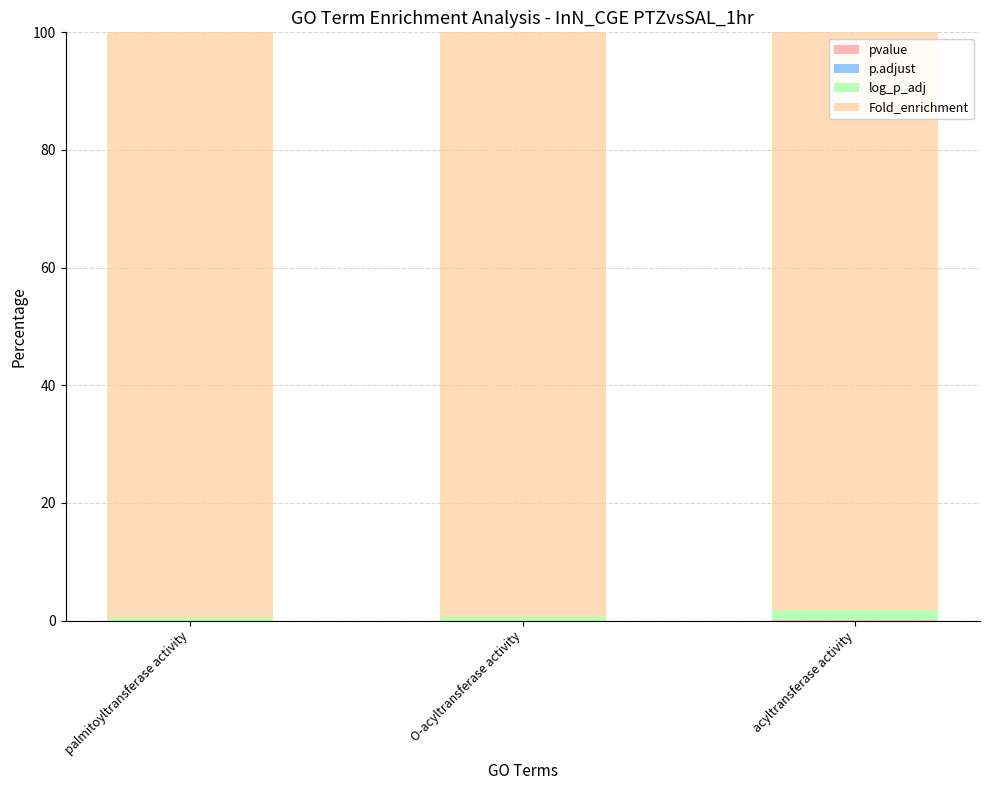

How many series are shown in this chart?

4